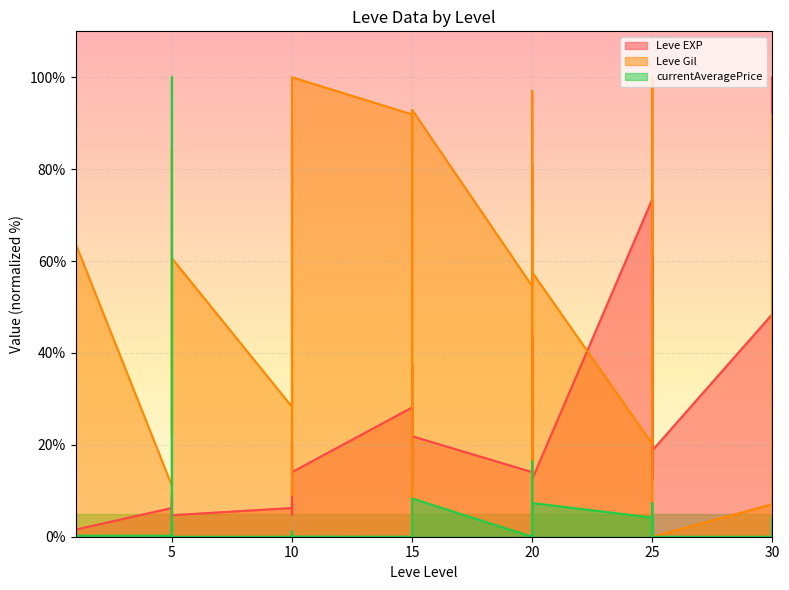

Rank the categories by Leve EXP value from highest to lowest.

30, 30, 25, 25, 25, 25, 30, 30, 20, 15, 15, 15, 20, 20, 15, 10, 15, 20, 25, 10, 10, 20, 20, 25, 10, 15, 5, 5, 5, 10, 5, 10, 5, 5, 1, 1, 1, 1, 1, 1